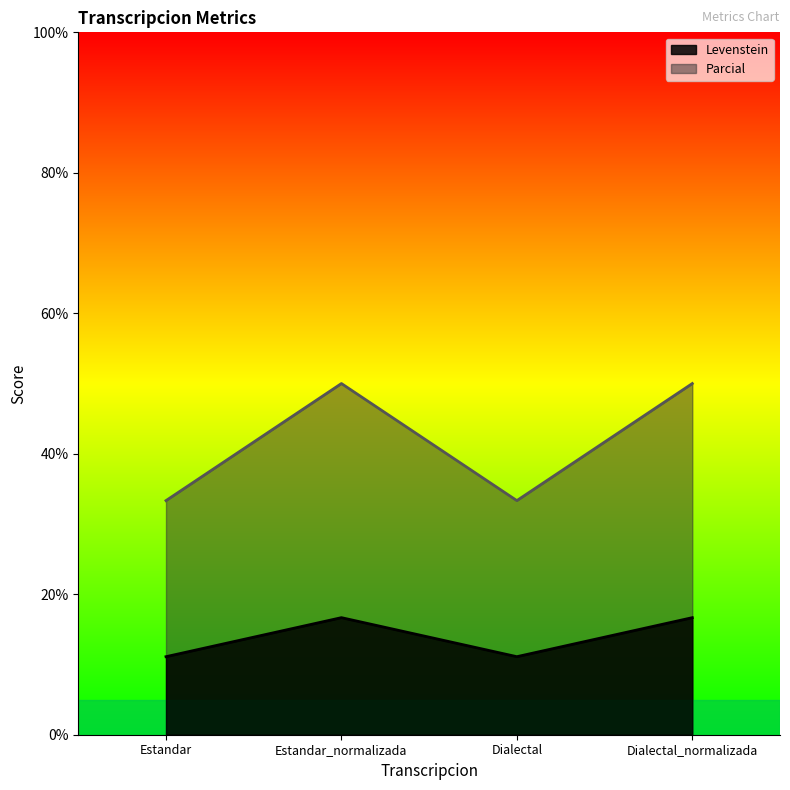

Where is the first local maximum for Parcial?

Estandar_normalizada